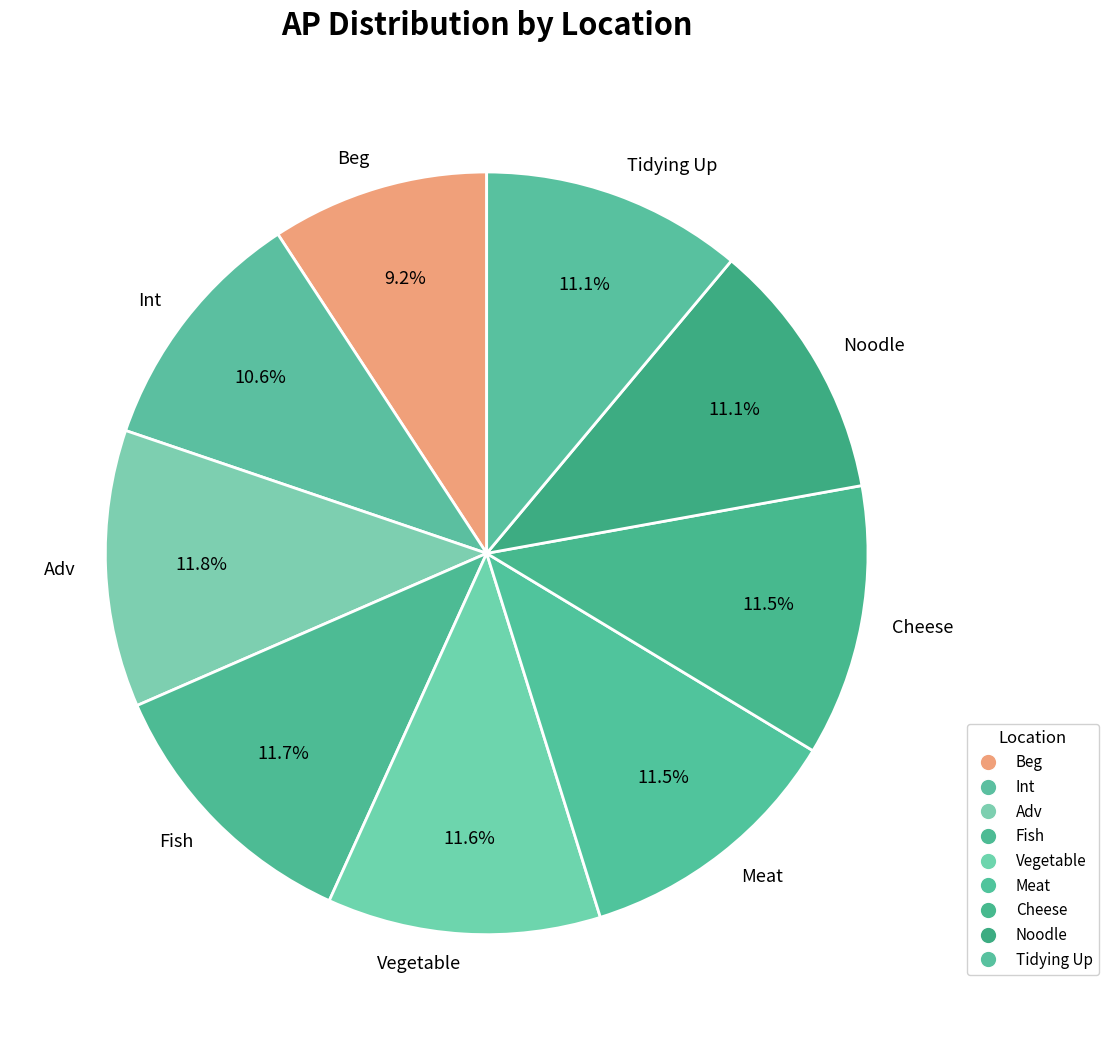

Between Cheese and Int, which is larger?

Cheese